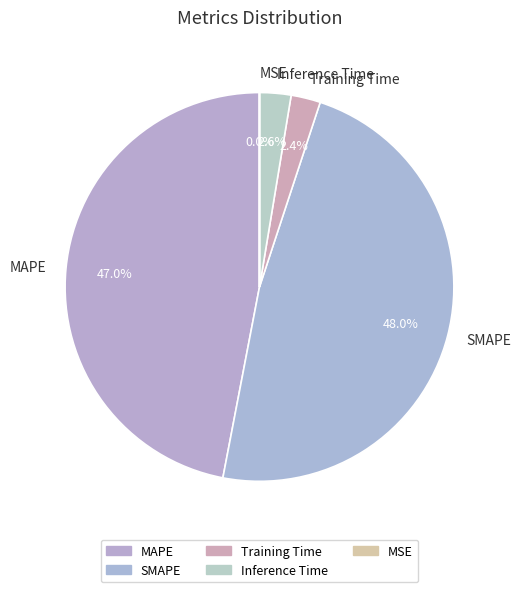

Is there a majority slice in this chart?

No